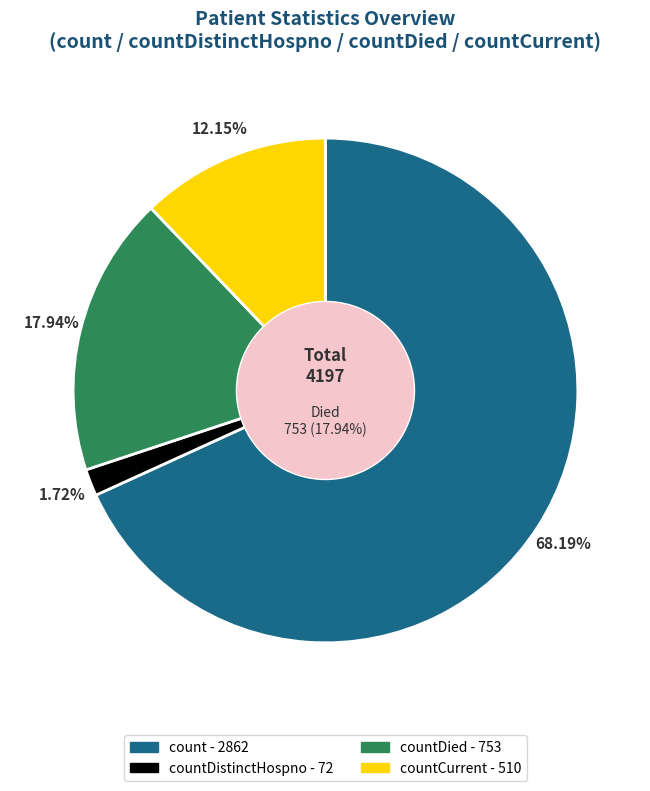

What percentage is NOT represented by count?

31.8%